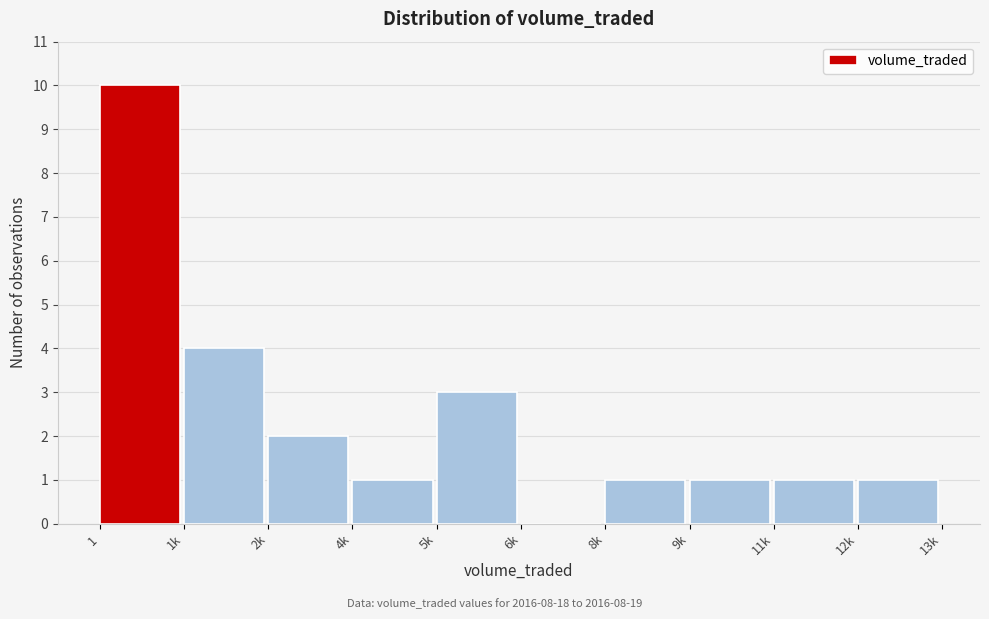

Reading left to right, what are all the values shown in this chart?

1=10	1k=4	2k=2	4k=1	5k=3	6k=0	8k=1	9k=1	11k=1	12k=1